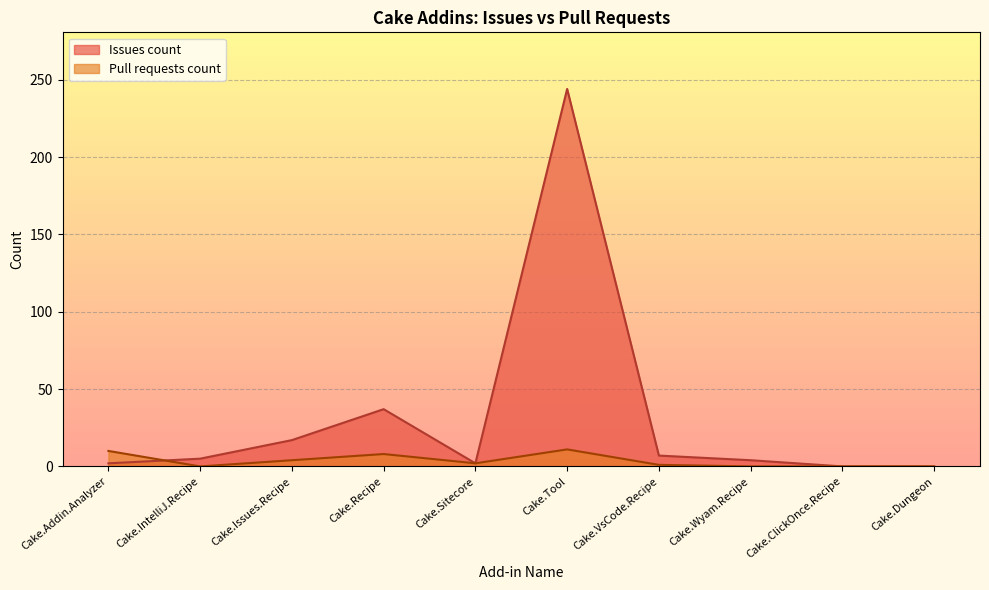

Reading left to right, transcribe all the data shown in this chart.

Issues count: Cake.Addin.Analyzer=2	Cake.IntelliJ.Recipe=5	Cake.Issues.Recipe=17	Cake.Recipe=37	Cake.Sitecore=2	Cake.Tool=244	Cake.VsCode.Recipe=7	Cake.Wyam.Recipe=4	Cake.ClickOnce.Recipe=0	Cake.Dungeon=0
Pull requests count: Cake.Addin.Analyzer=10	Cake.IntelliJ.Recipe=0	Cake.Issues.Recipe=4	Cake.Recipe=8	Cake.Sitecore=2	Cake.Tool=11	Cake.VsCode.Recipe=1	Cake.Wyam.Recipe=0	Cake.ClickOnce.Recipe=0	Cake.Dungeon=0